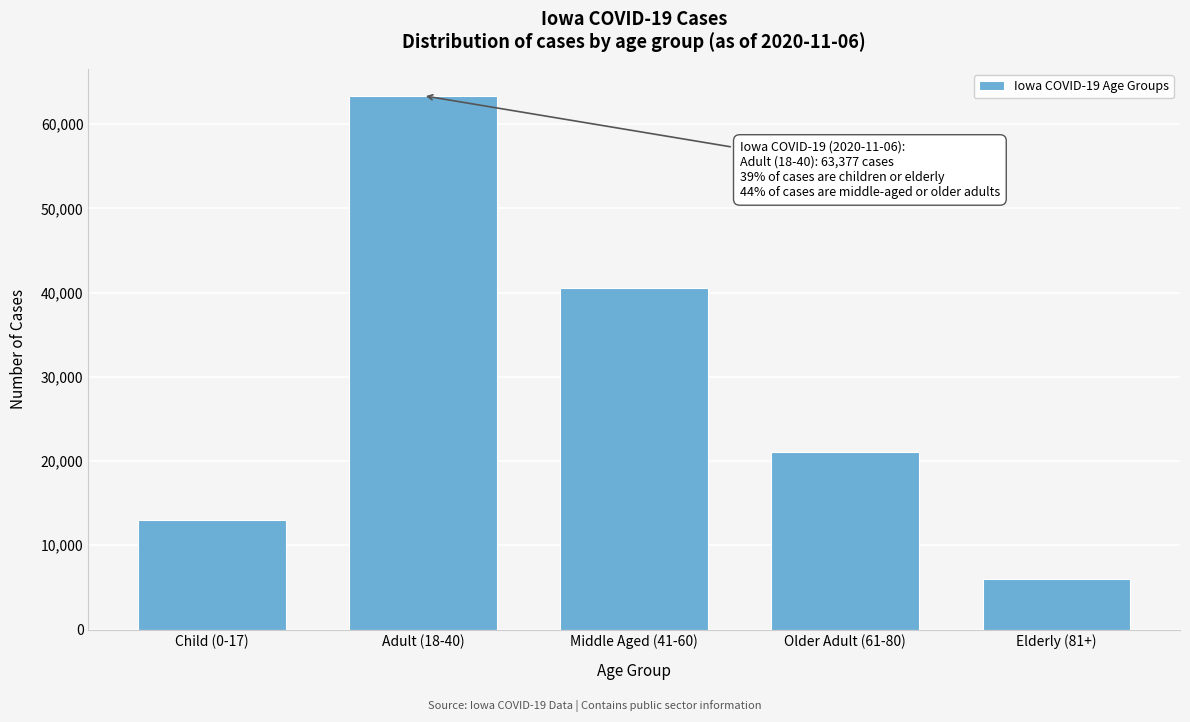

Reading left to right, extract all data points from this chart.

Child (0-17)=13031	Adult (18-40)=63377	Middle Aged (41-60)=40587	Older Adult (61-80)=21079	Elderly (81+)=6032